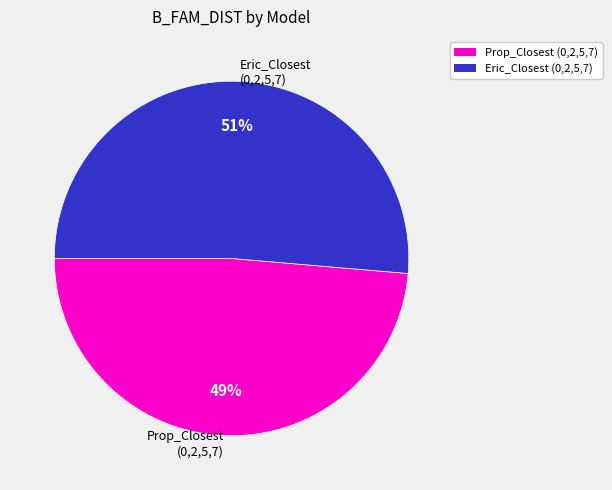

Does Prop_Closest (0,2,5,7) account for over 50% of the chart?

No